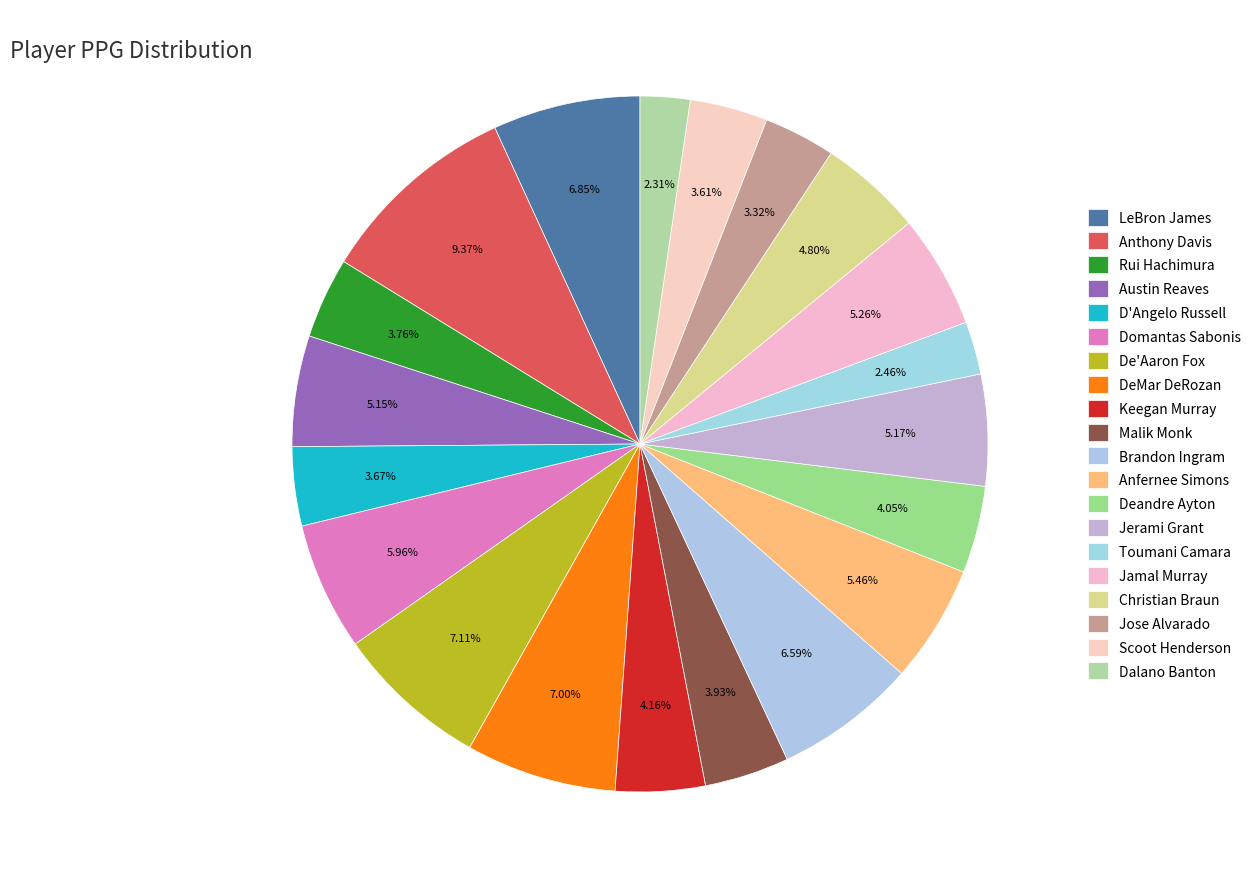

True or false: Jose Alvarado accounts for 3% of the total.

True